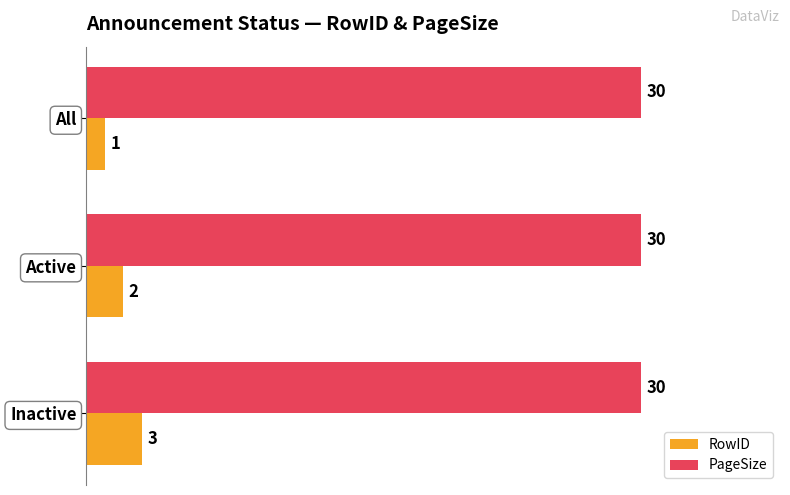

The value of RowID at Inactive is 3. True or false?

True